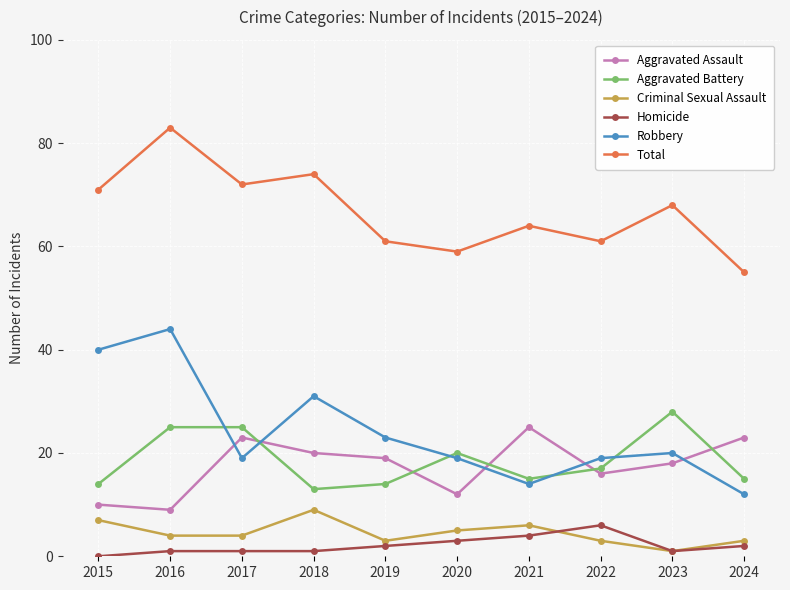

Reading right to left, what are all the values shown in this chart?

Aggravated Assault: 23	18	16	25	12	19	20	23	9	10
Aggravated Battery: 15	28	17	15	20	14	13	25	25	14
Criminal Sexual Assault: 3	1	3	6	5	3	9	4	4	7
Homicide: 2	1	6	4	3	2	1	1	1	0
Robbery: 12	20	19	14	19	23	31	19	44	40
Total: 55	68	61	64	59	61	74	72	83	71